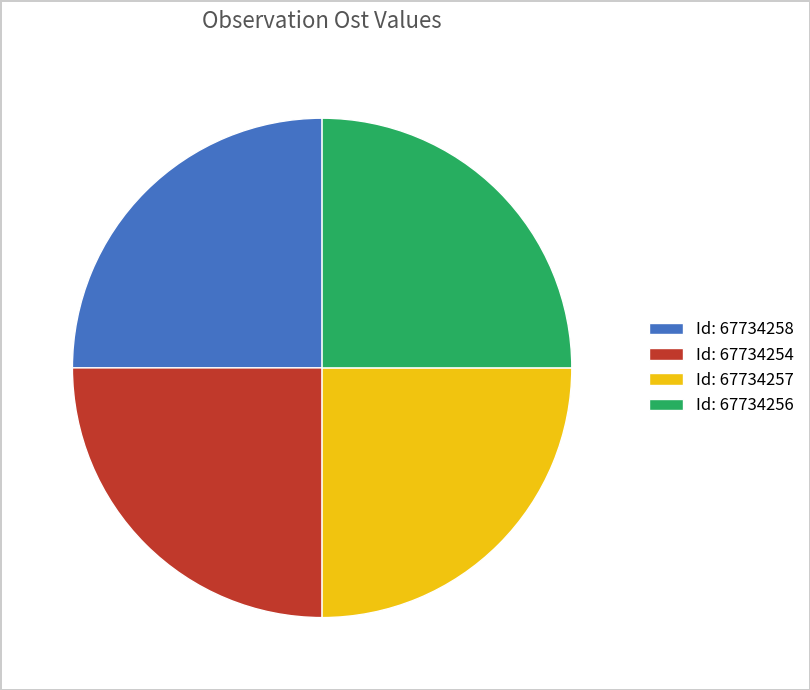

Is there any slice that represents more than half of the pie?

No